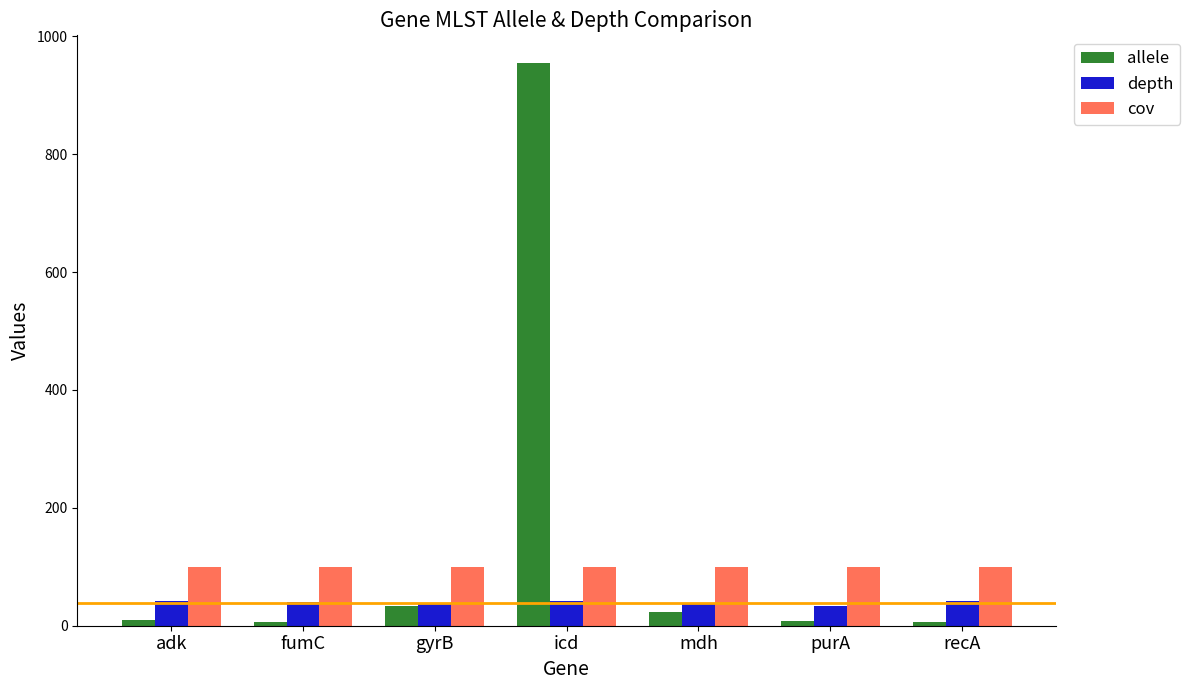

How many bars are there in each group?

3